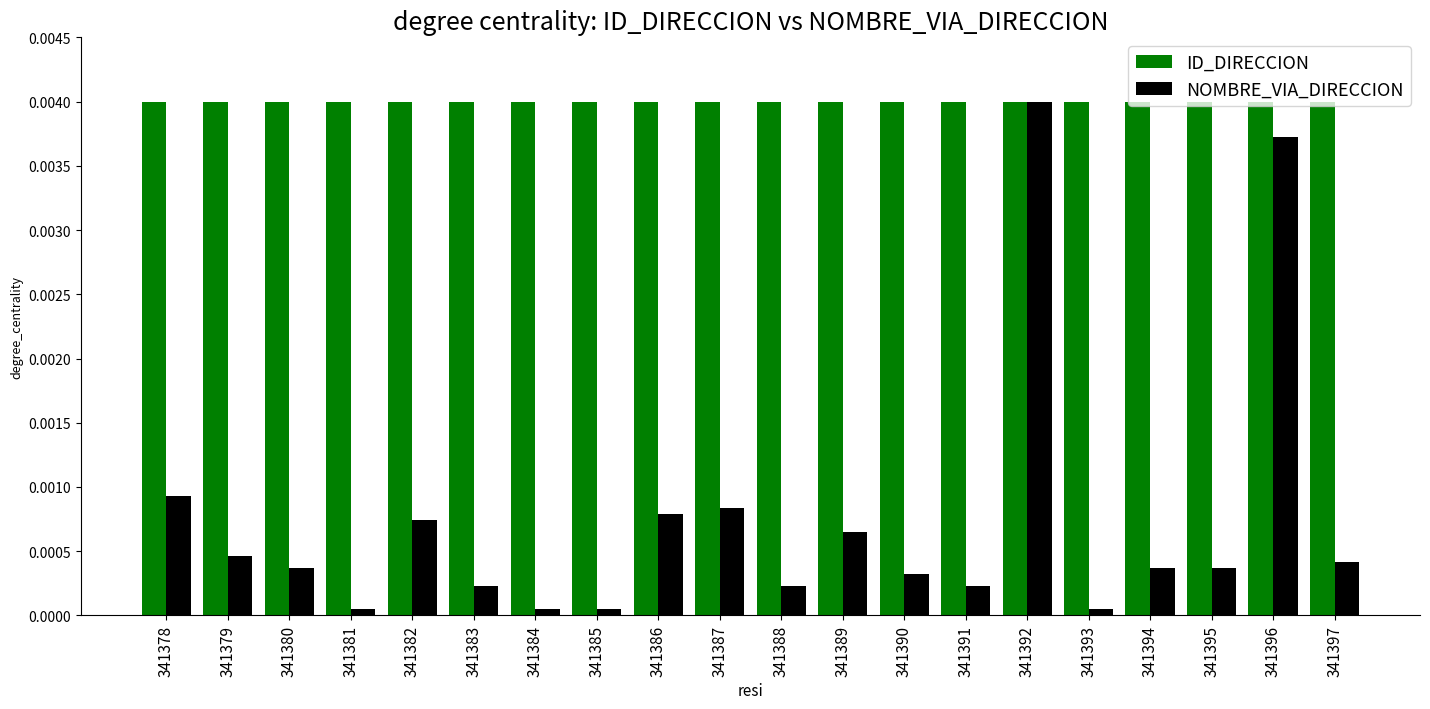

At which category is the sum across all series the highest?

341392